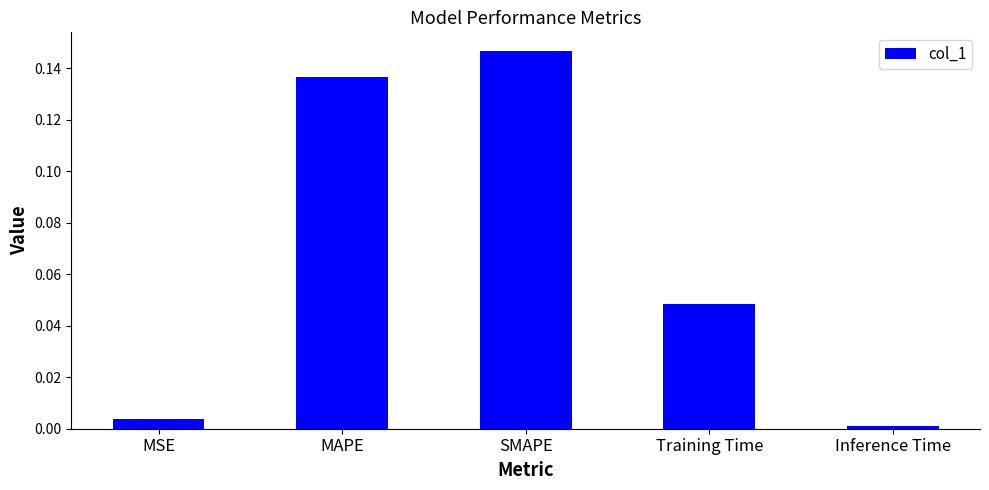

What is the label of the 4th bar from the left?

Training Time